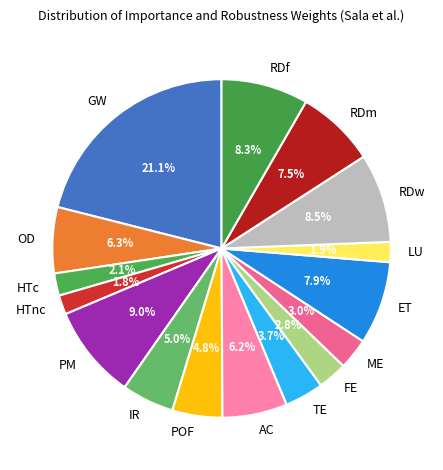

Is the sum of RDf and GW greater than half?

No